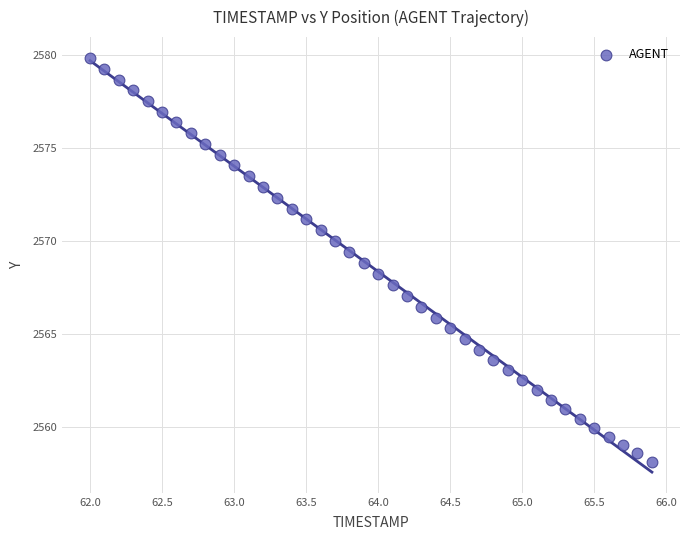

What is the range of X values (max minus min)?

3.9